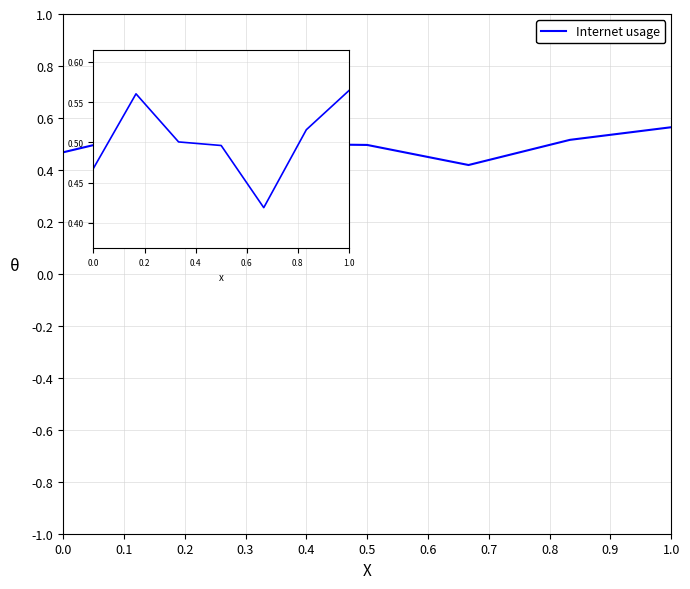

What is the sum of all values?

3.5